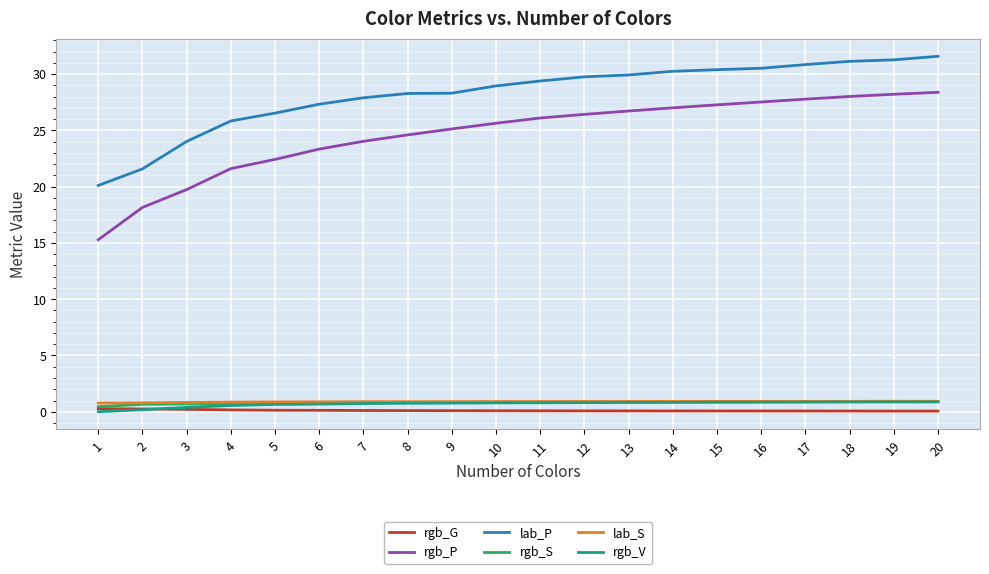

What is the difference between the maximum and minimum values in the lab_S series?

0.2